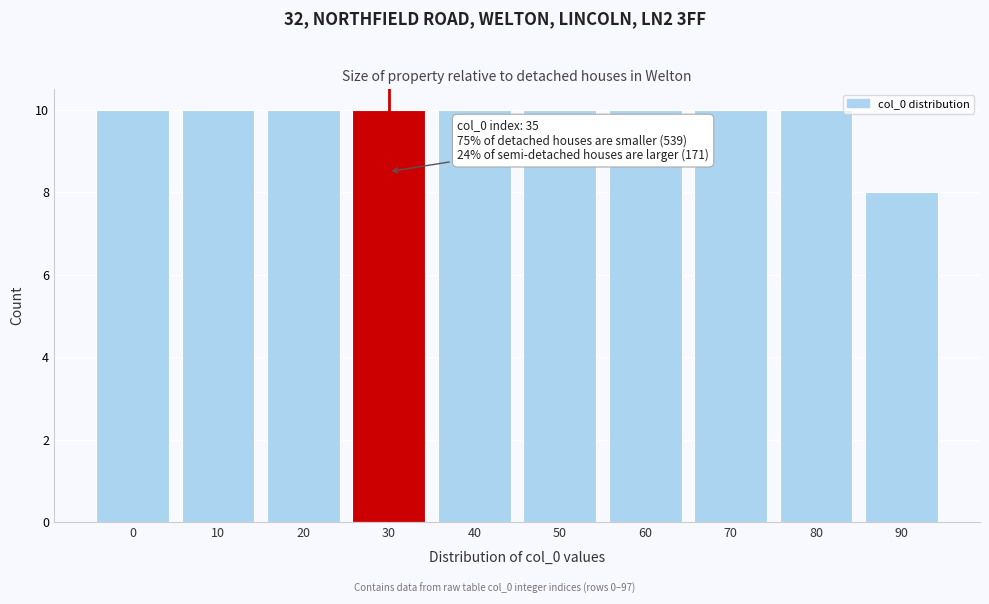

Reading right to left, what are all the values shown in this chart?

90=8	80=10	70=10	60=10	50=10	40=10	30=10	20=10	10=10	0=10